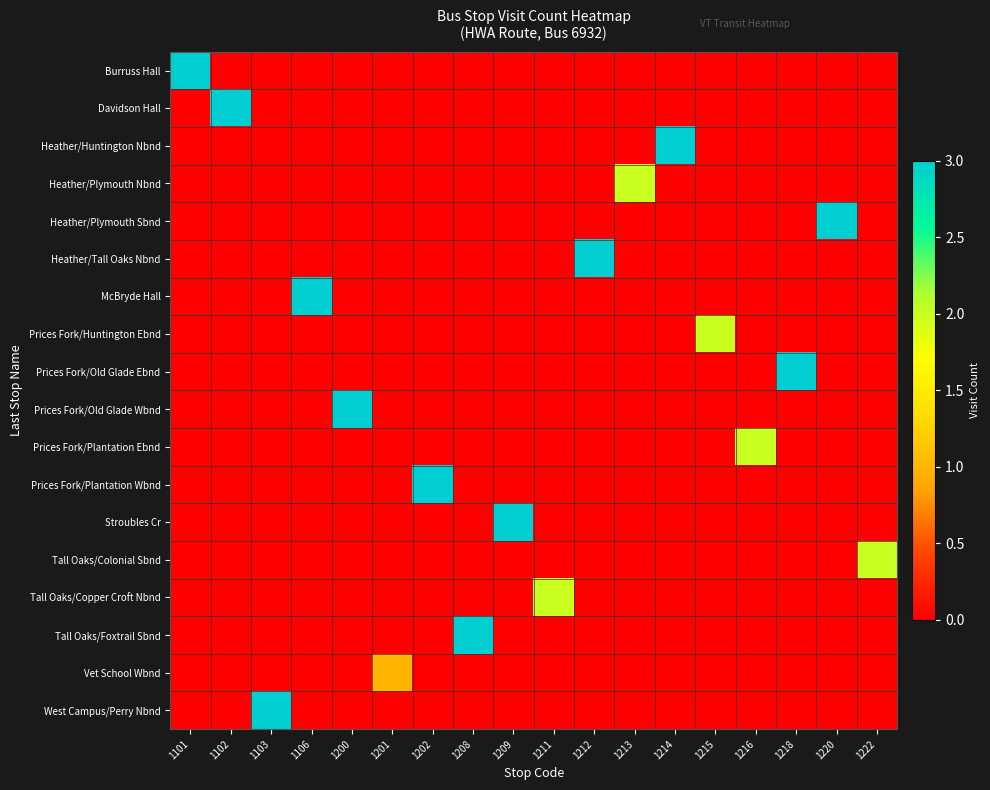

Which series has the largest range (max minus min)?

Burruss Hall